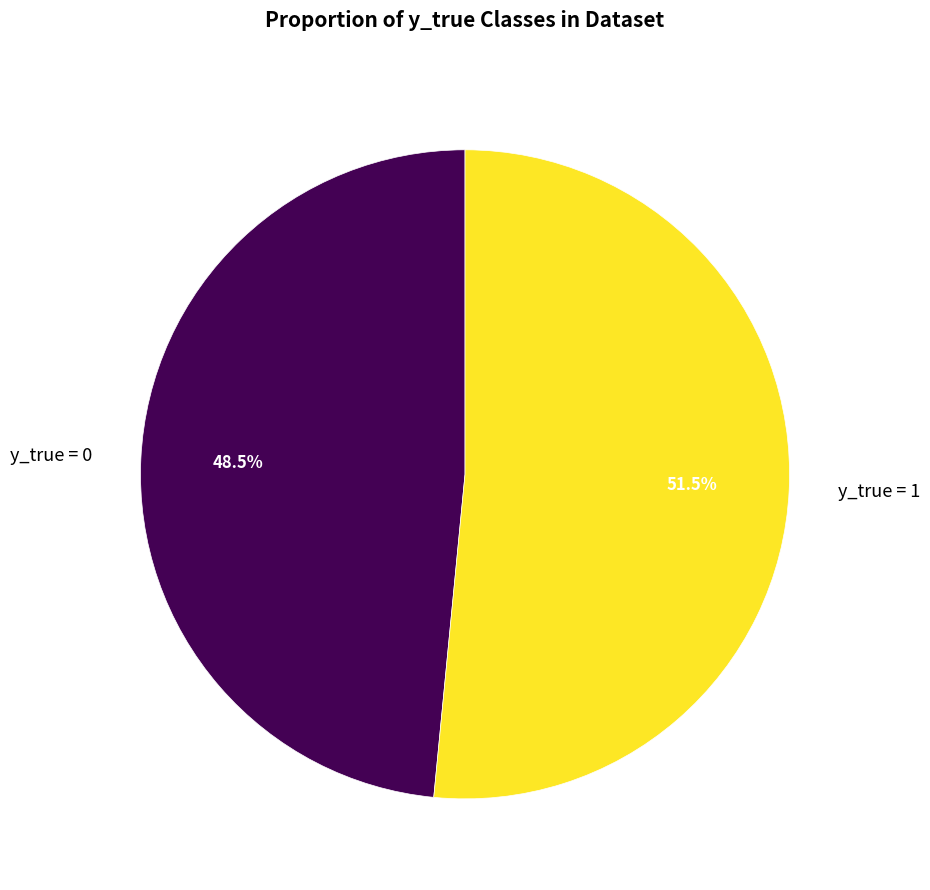

Does y_true = 0 represent more than half of the total?

No